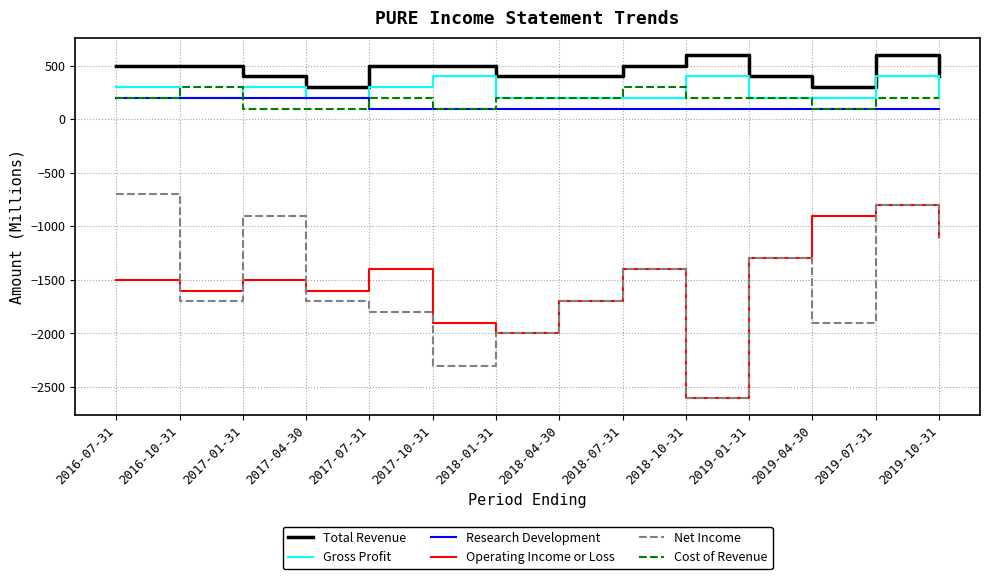

What are all the series names shown in the legend?

Total Revenue, Gross Profit, Research Development, Operating Income or Loss, Net Income, Cost of Revenue